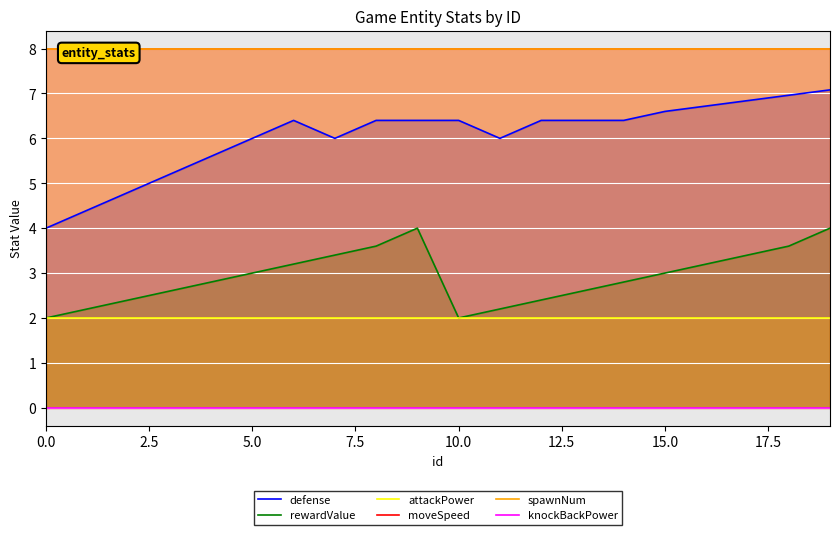

The moveSpeed series shows 14.2 at 14. True or false?

False